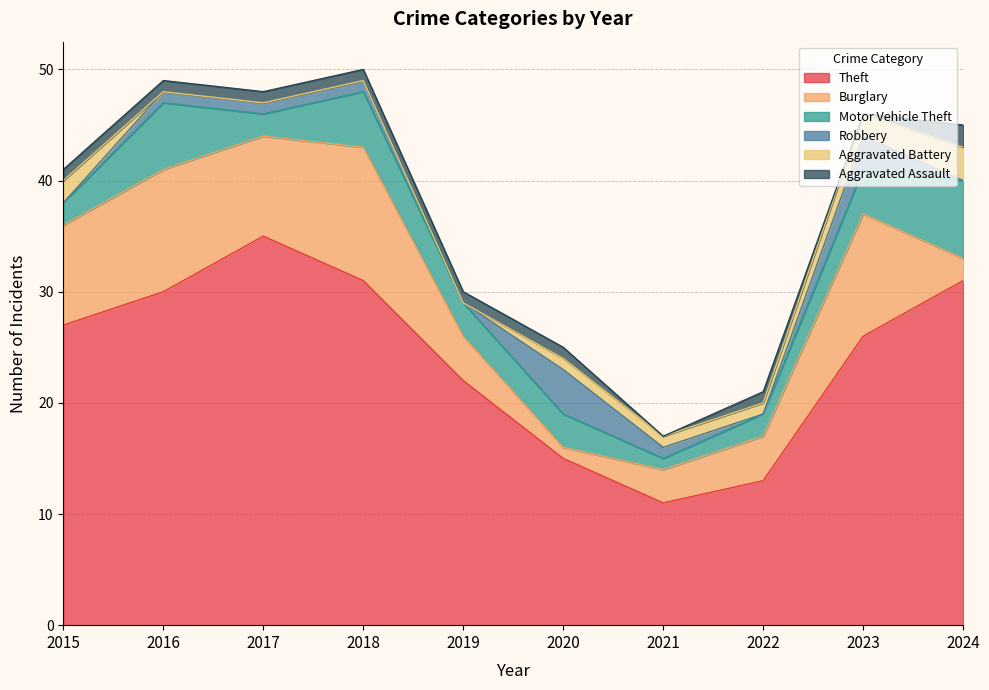

At which label is Theft closest to 23?

2019